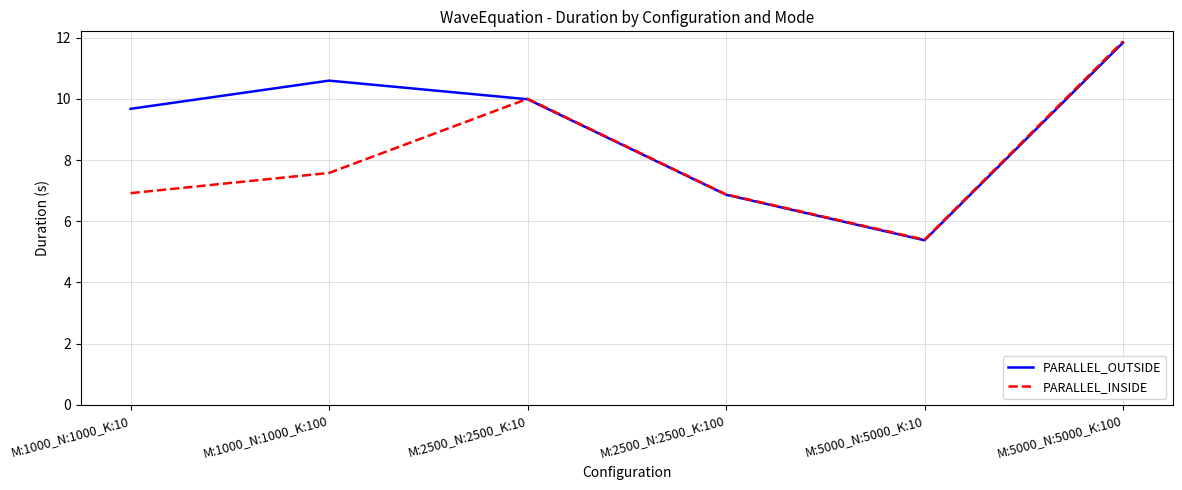

Which series changed the most between M:1000_N:1000_K:10 and M:2500_N:2500_K:100?

PARALLEL_OUTSIDE